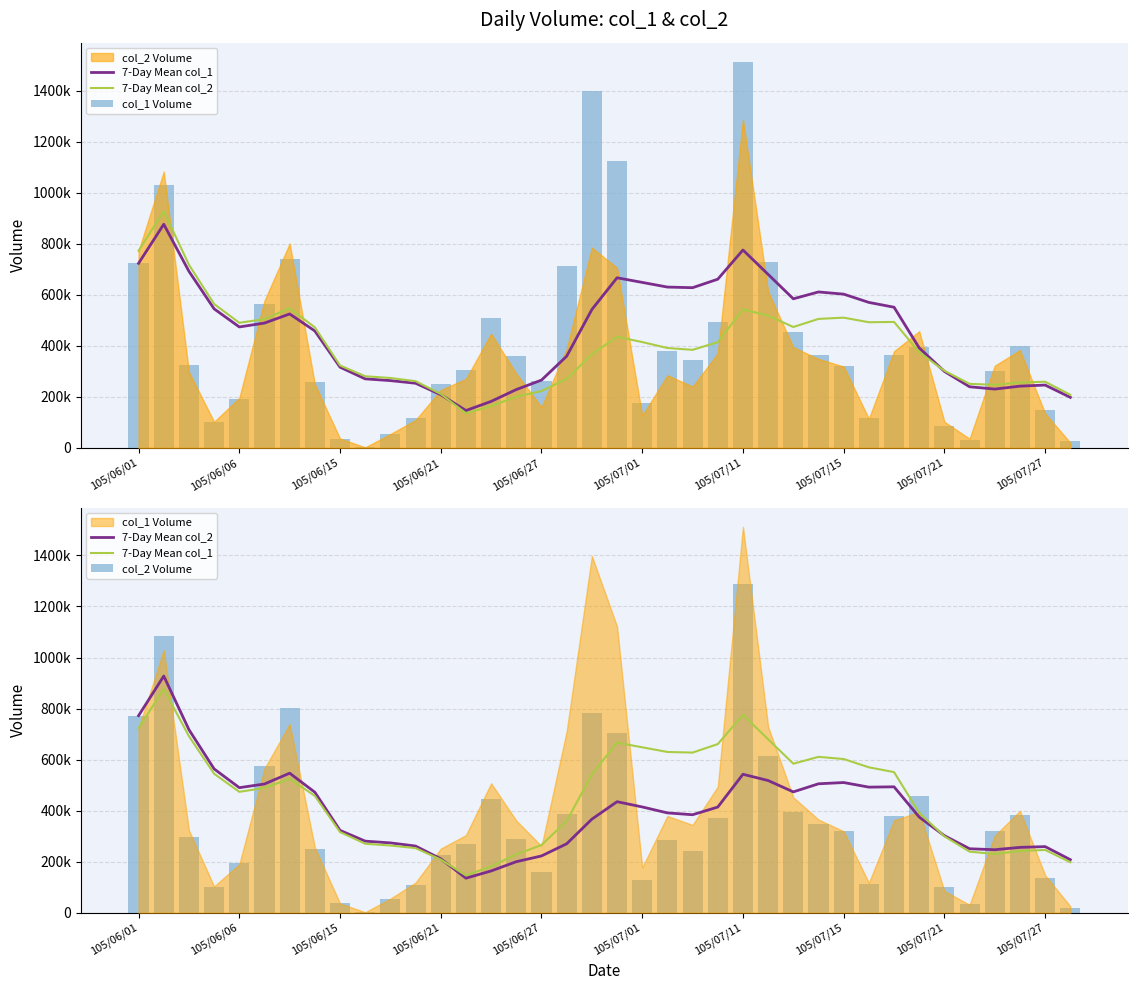

What is the value of the col_1 Volume bar at the 19th from the left?

1398000.0